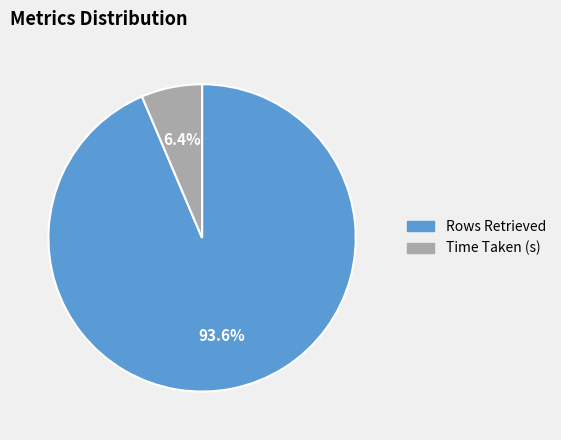

The Rows Retrieved slice represents 94% of the pie. True or false?

True